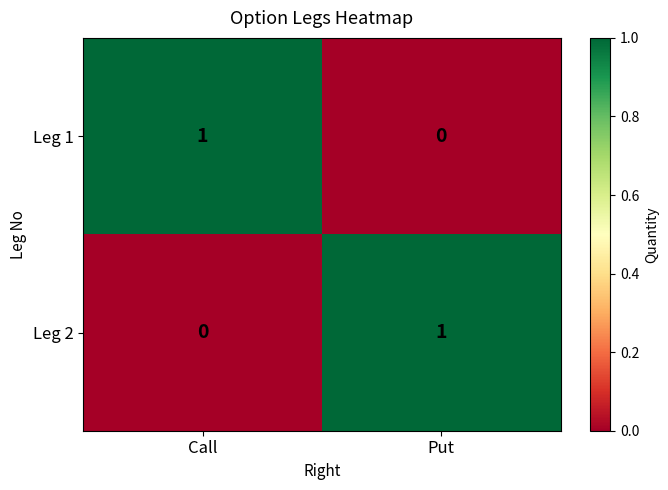

What is the total value across all series at Call?

1